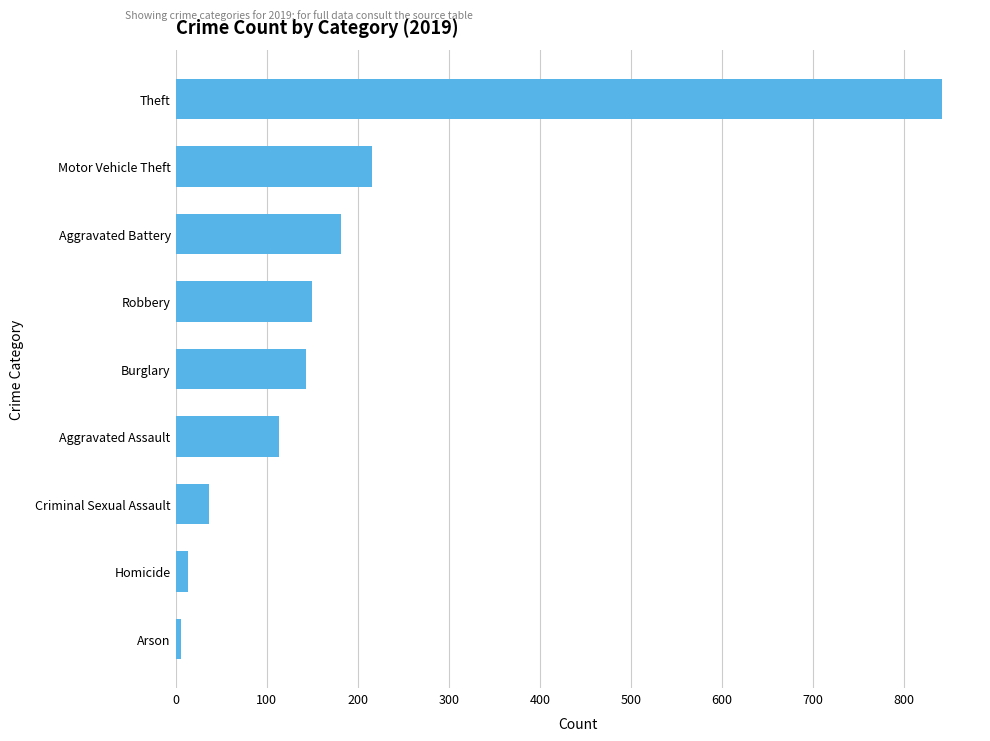

What is the sum of all values?

1702